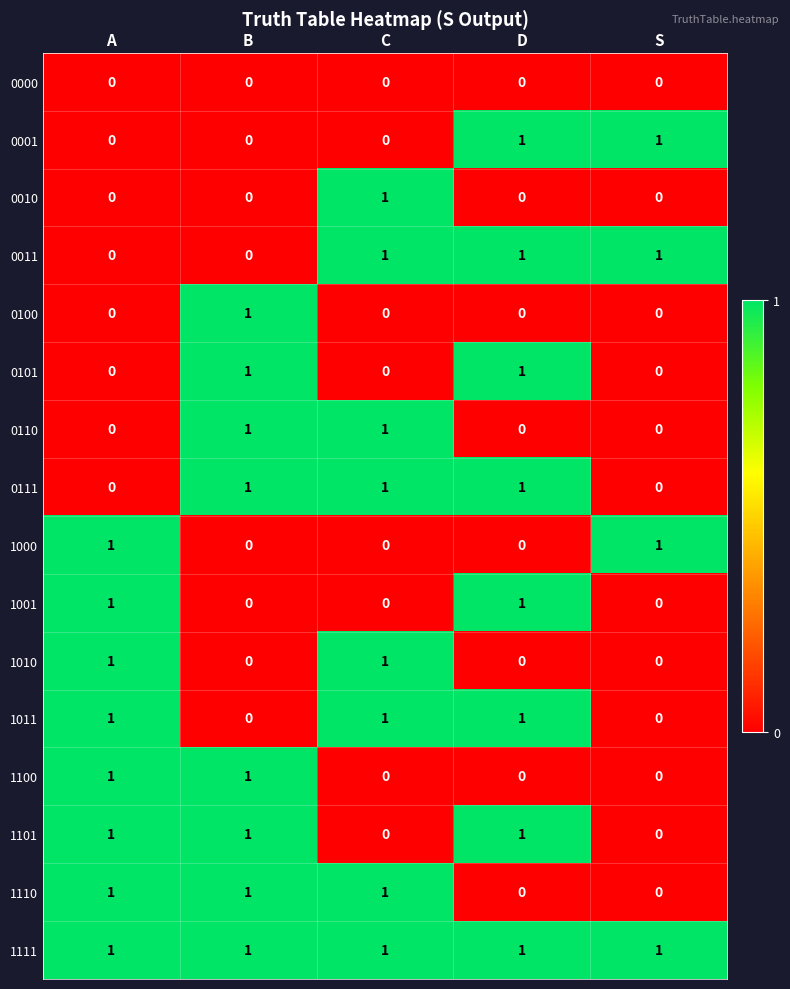

What is the total value across all series at D?

8